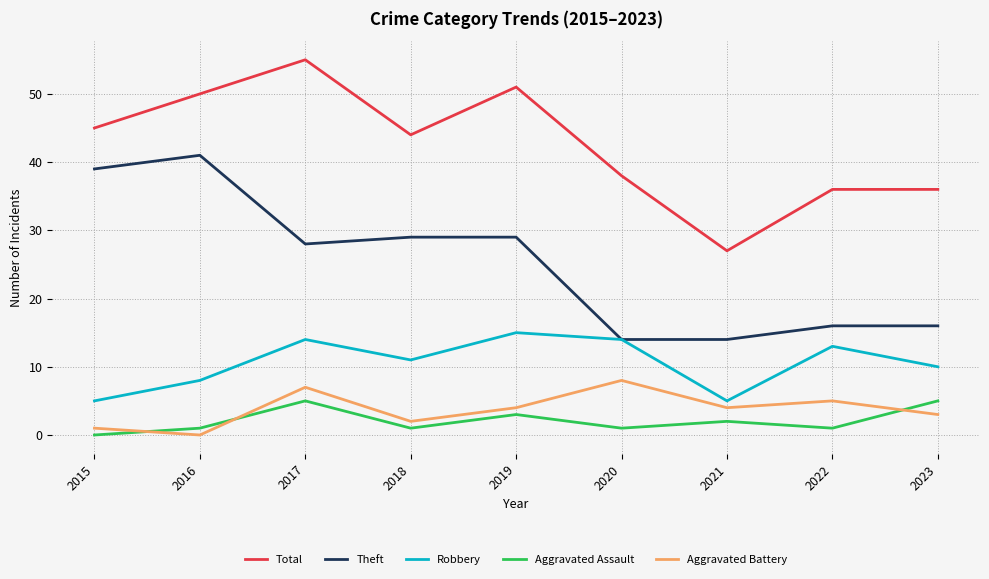

The Total series shows 55 at 2017. True or false?

True